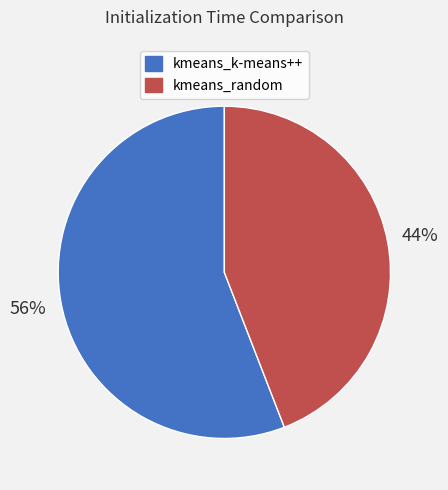

True or false: kmeans_k-means++ accounts for 66% of the total.

False